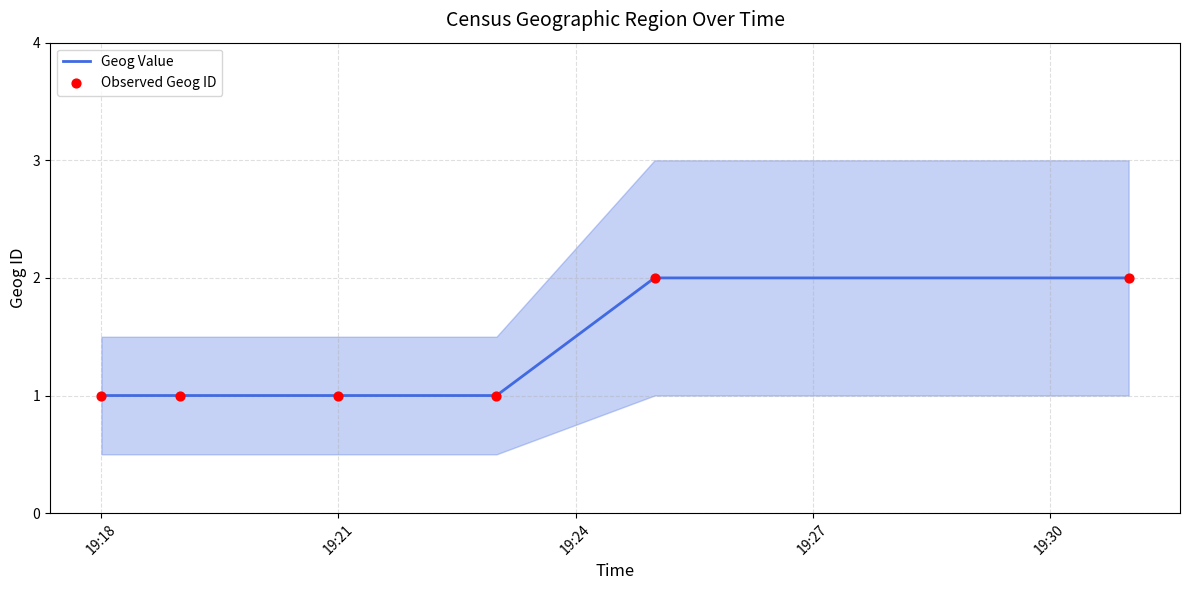

Is the value of Geog Value at 19:27 greater than the value of Observed Geog ID at 19:21?

No